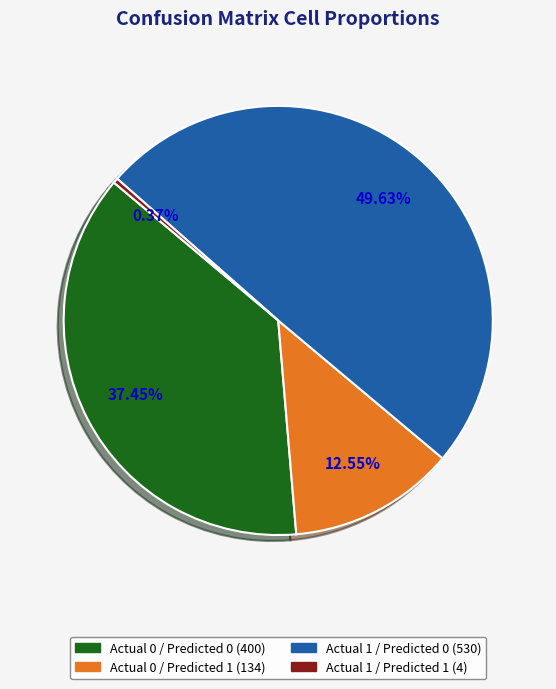

To the nearest percent, what is the difference between the Actual 1 / Predicted 0 and Actual 0 / Predicted 0 slice percentages?

12%